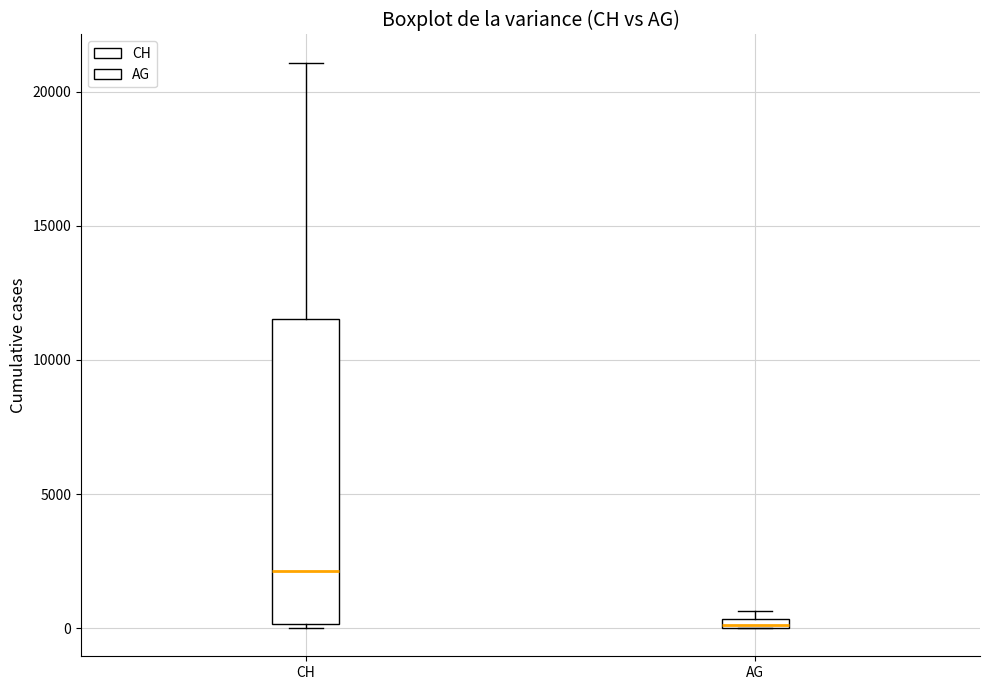

Where is the upper edge of the box for AG on the y-axis? The values are not printed on the chart, so give them approximately, as read against the axis.

500